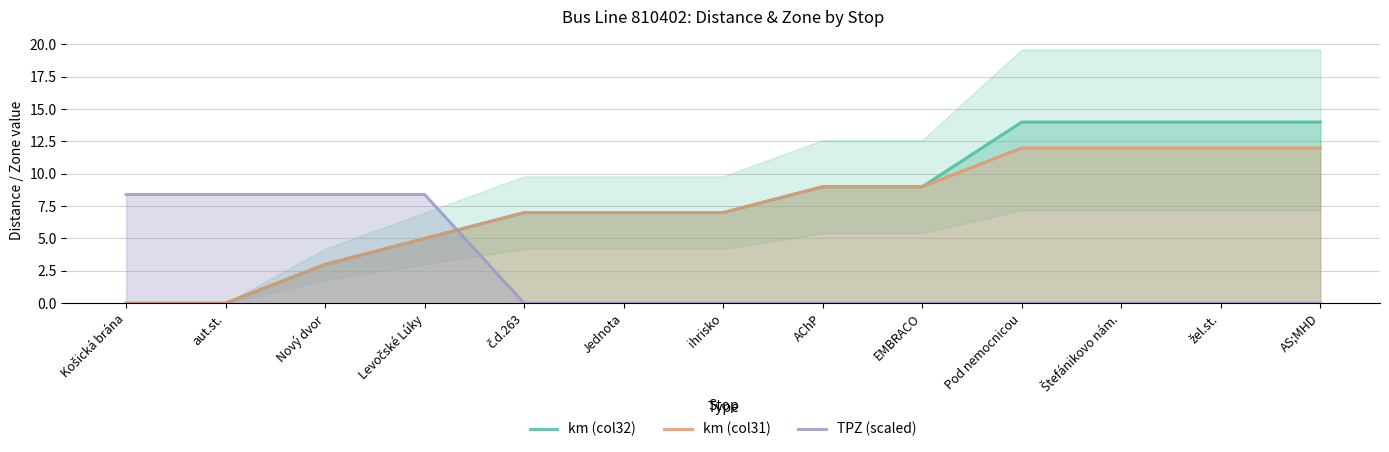

Reading left to right, list all the values displayed in this chart.

km (col32): Košická brána=0.0	aut.st.=0.0	Nový dvor=3.0	Levočské Lúky=5.0	č.d.263=7.0	Jednota=7.0	ihrisko=7.0	AChP=9.0	EMBRACO=9.0	Pod nemocnicou=14.0	Štefánikovo nám.=14.0	žel.st.=14.0	AS;MHD=14.0
km (col31): Košická brána=0.0	aut.st.=0.0	Nový dvor=3.0	Levočské Lúky=5.0	č.d.263=7.0	Jednota=7.0	ihrisko=7.0	AChP=9.0	EMBRACO=9.0	Pod nemocnicou=12.0	Štefánikovo nám.=12.0	žel.st.=12.0	AS;MHD=12.0
TPZ (scaled): Košická brána=8.4	aut.st.=8.4	Nový dvor=8.4	Levočské Lúky=8.4	č.d.263=0.0	Jednota=0.0	ihrisko=0.0	AChP=0.0	EMBRACO=0.0	Pod nemocnicou=0.0	Štefánikovo nám.=0.0	žel.st.=0.0	AS;MHD=0.0